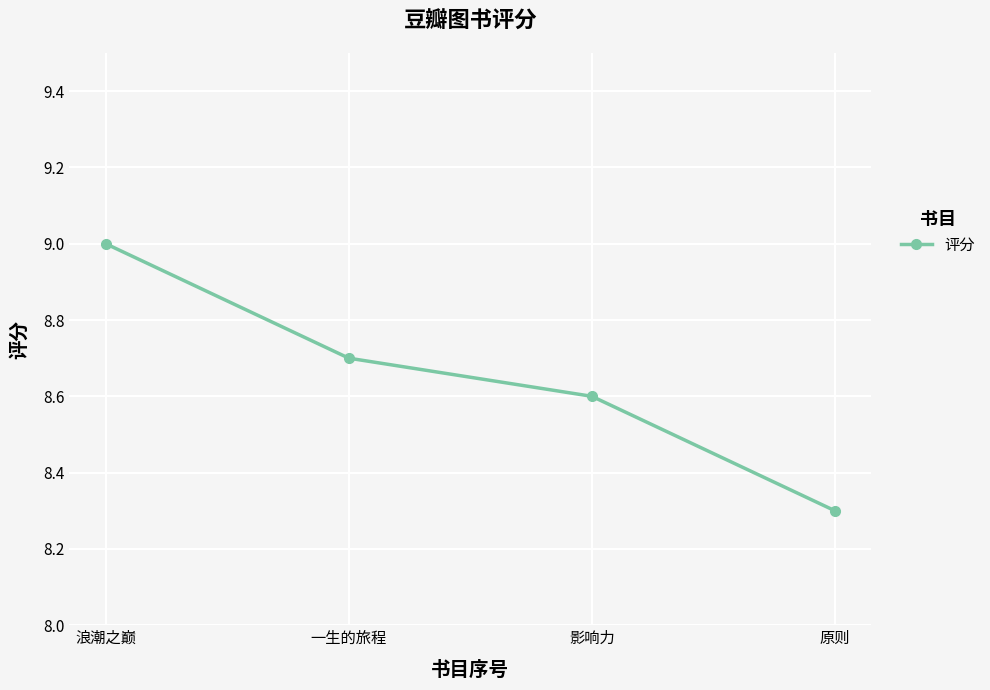

How many lines are shown in the chart?

1